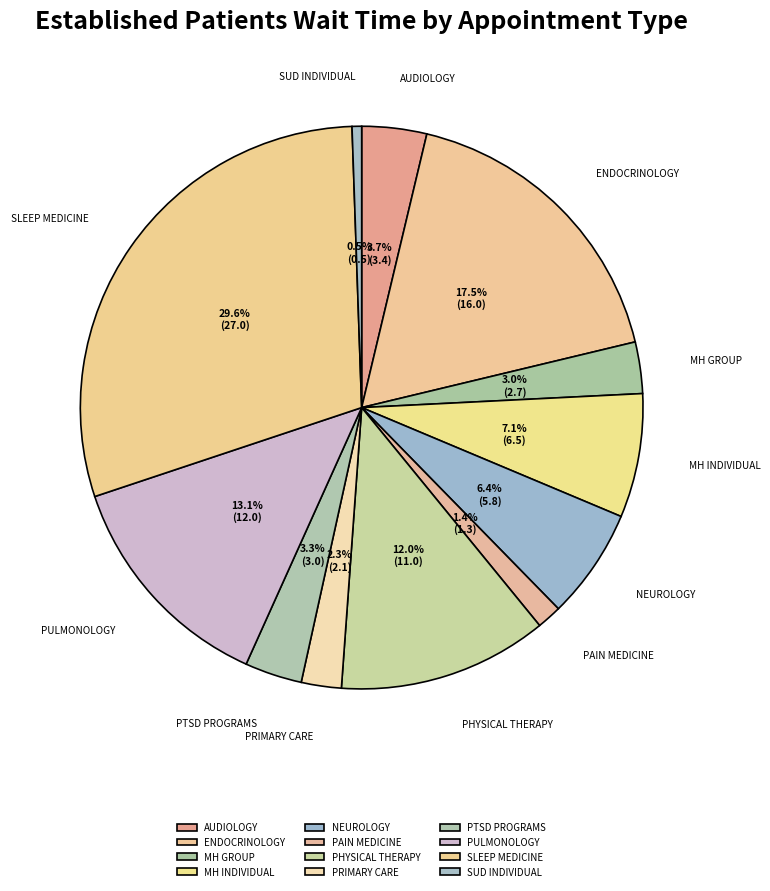

Between PULMONOLOGY and MH INDIVIDUAL, which is larger?

PULMONOLOGY